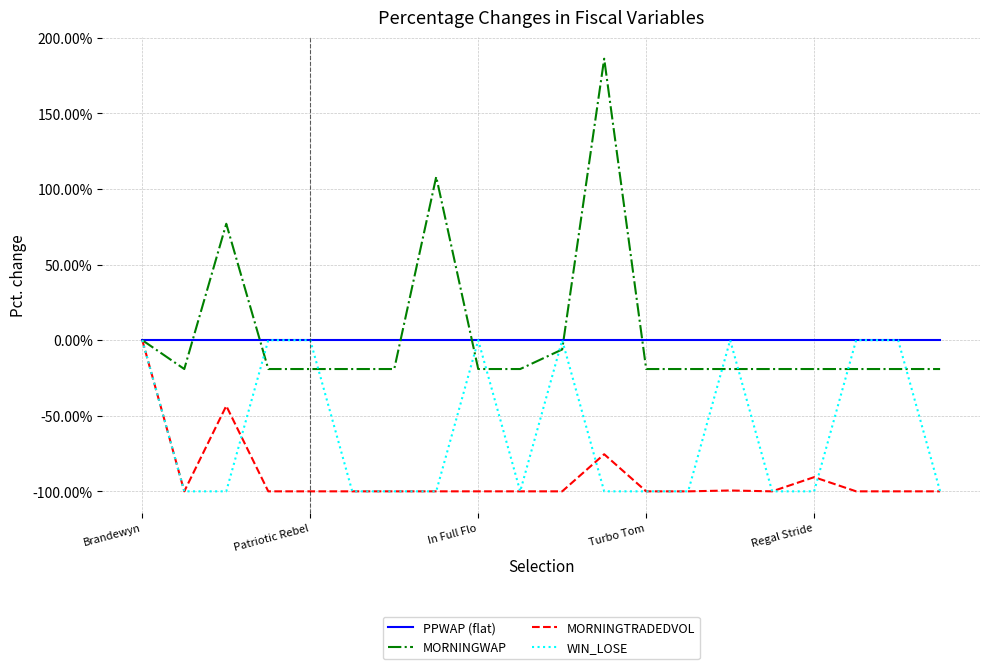

What is the highest value of the MORNINGWAP series?

186.2